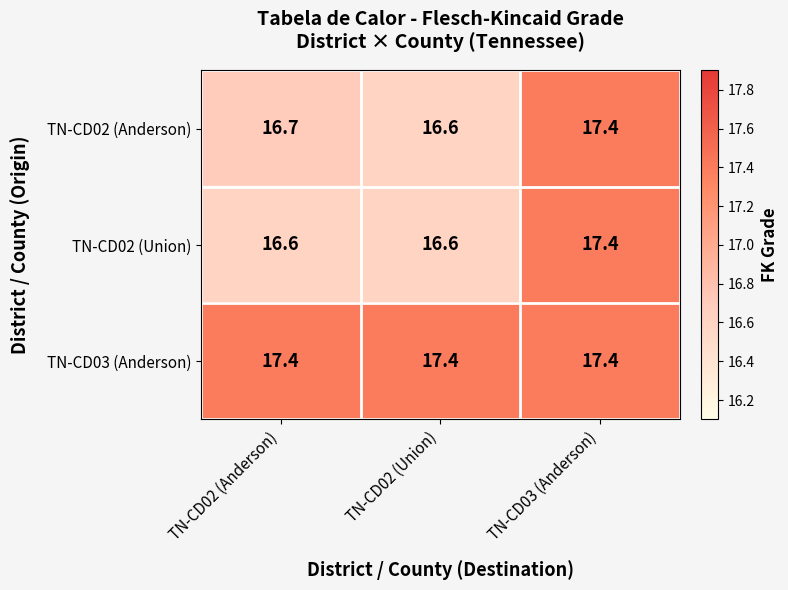

Between TN-CD02 (Anderson) and TN-CD03 (Anderson), which series saw the biggest shift?

TN-CD02 (Union)